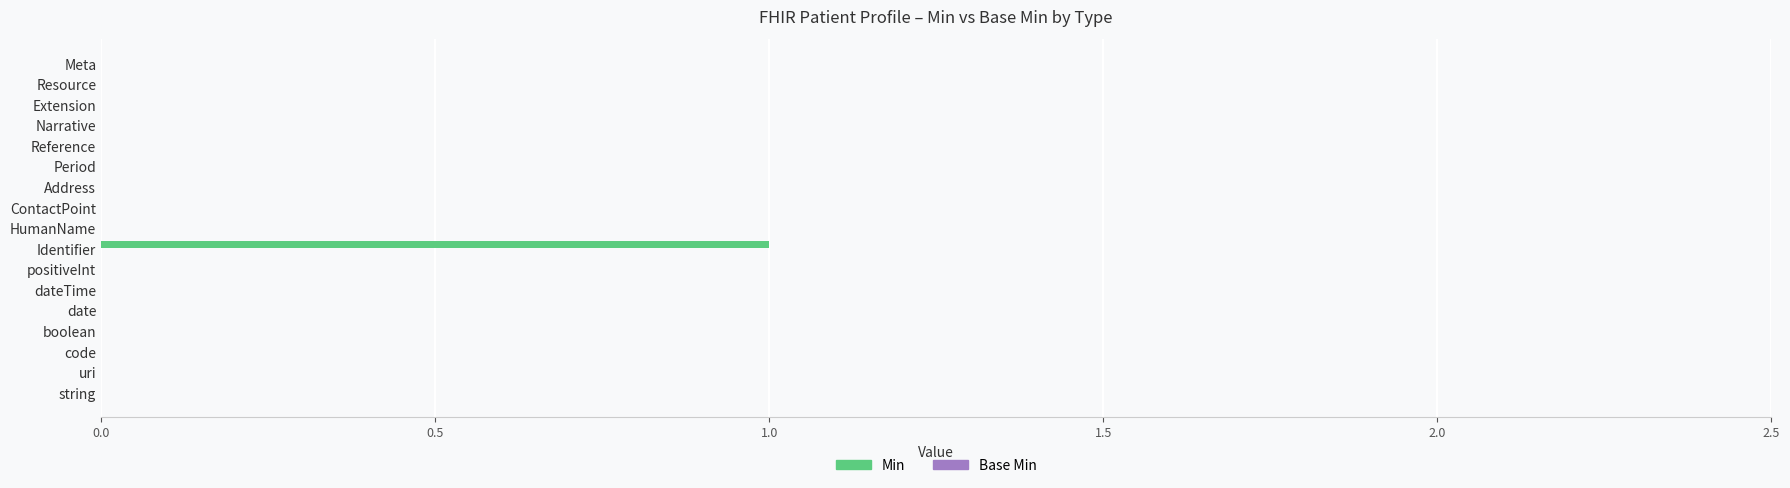

Is it true that the value at Resource is 0?

True